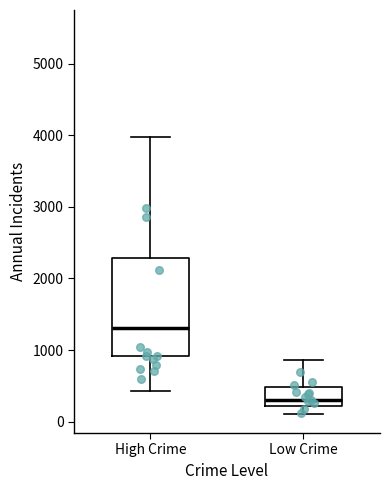

Reading left to right, read every box against the y-axis: the position of its median line, the range the box covers, and the ends of its whiskers. The values are not printed on the chart, so give them approximately, as read against the axis.

High Crime: median 1300, box 900 to 2300, whiskers 400 to 4000
Low Crime: median 300, box 200 to 500, whiskers 100 to 900